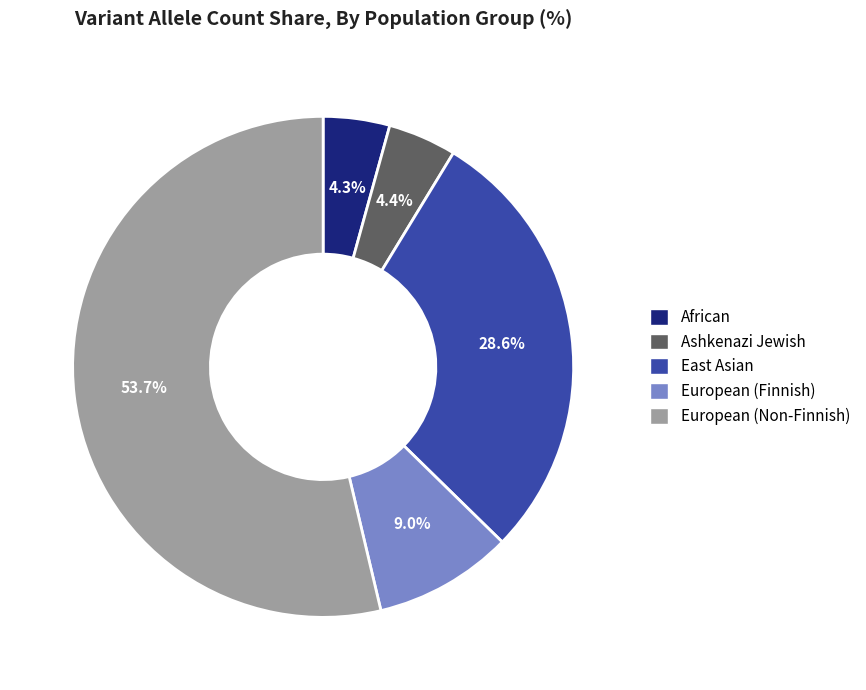

How many segments does this pie chart have?

5